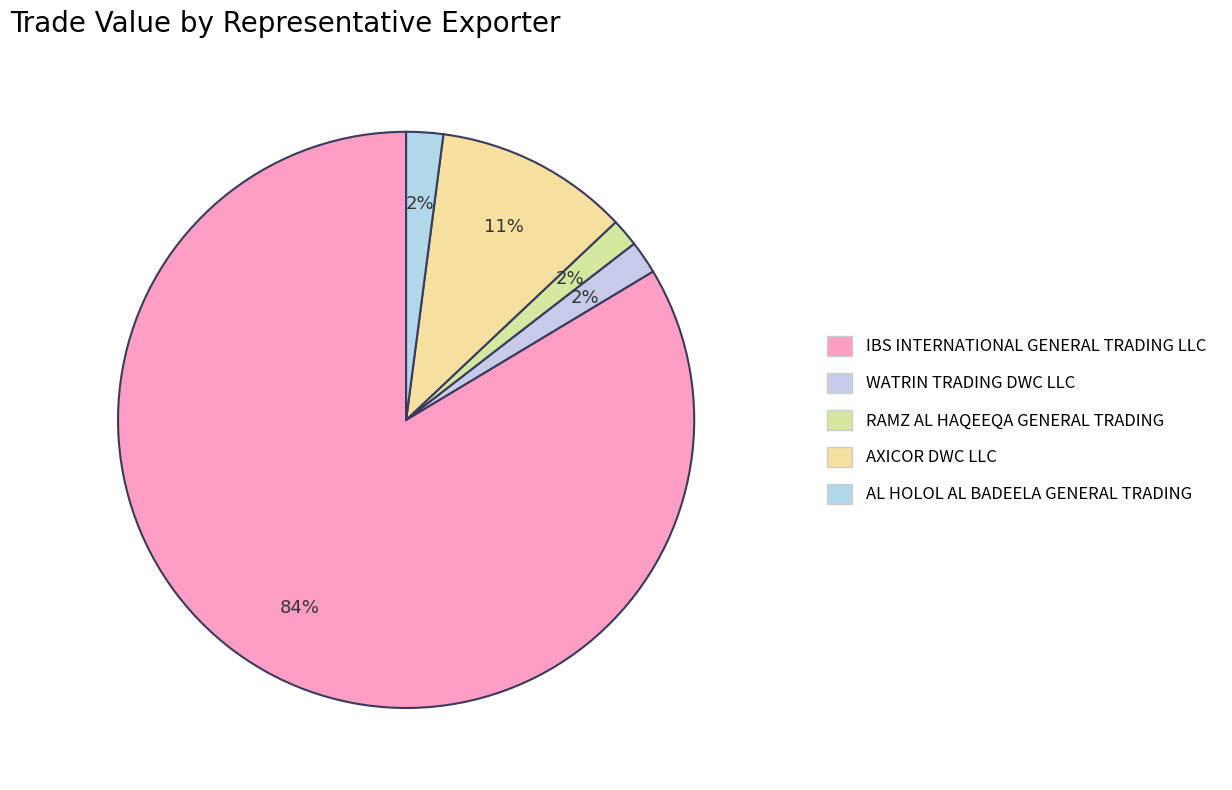

How many slices are in this pie chart?

5